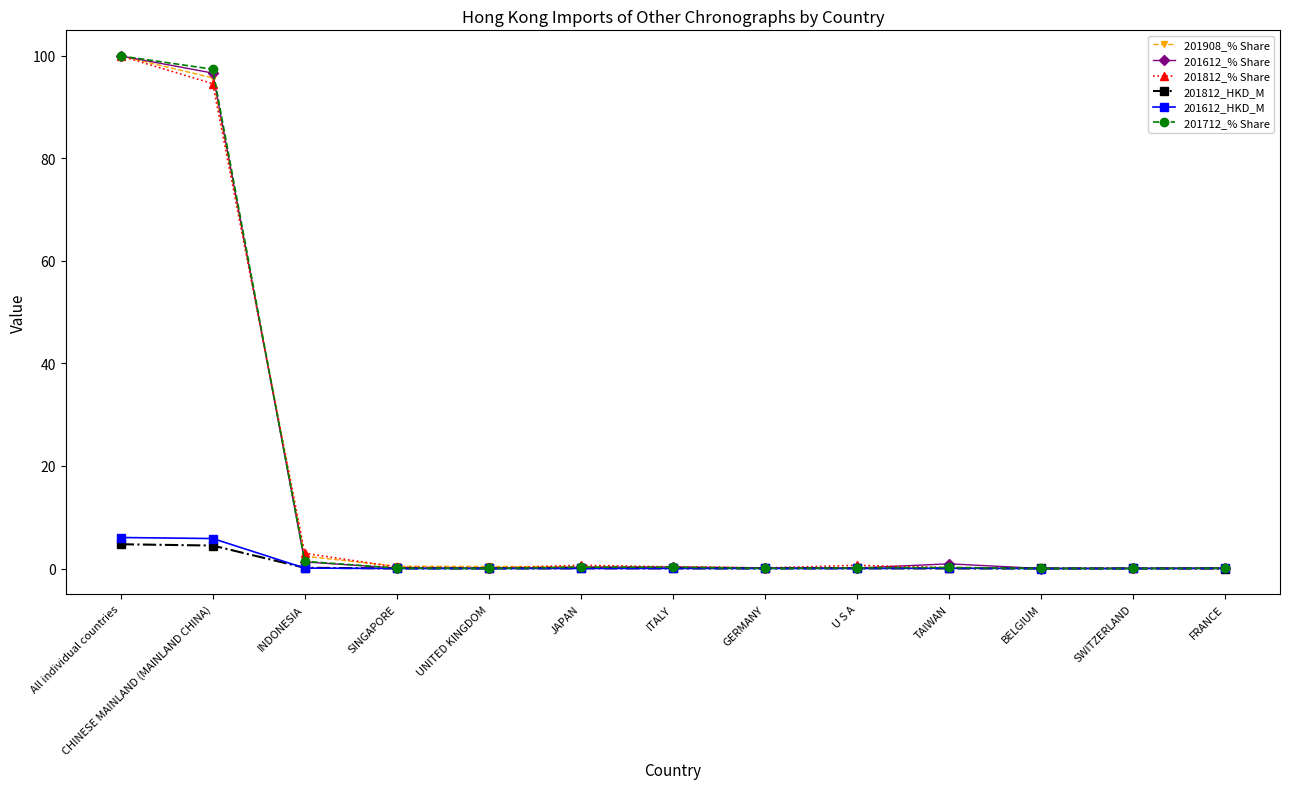

What is the label of the 3rd point from the left?

INDONESIA